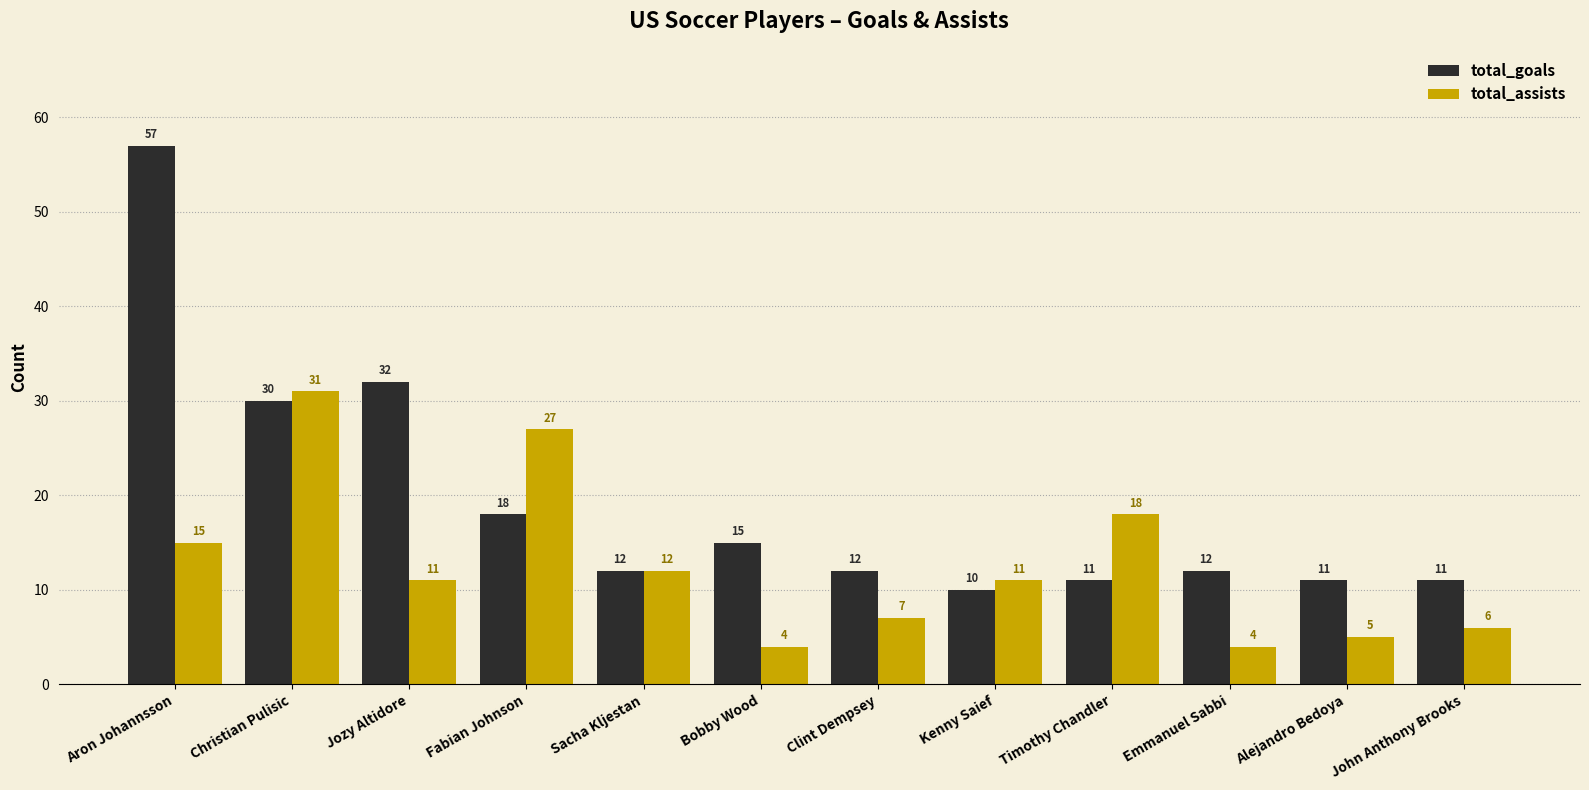

What is the minimum value shown in the chart?

4